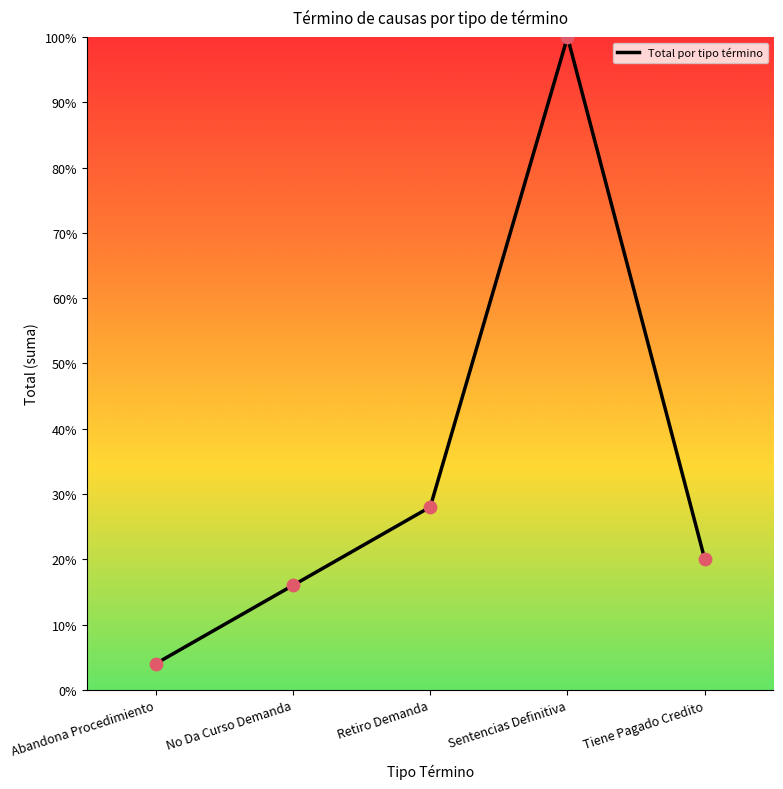

Approximately how many times larger is the value at No Da Curso Demanda compared to Sentencias Definitiva?

0.2